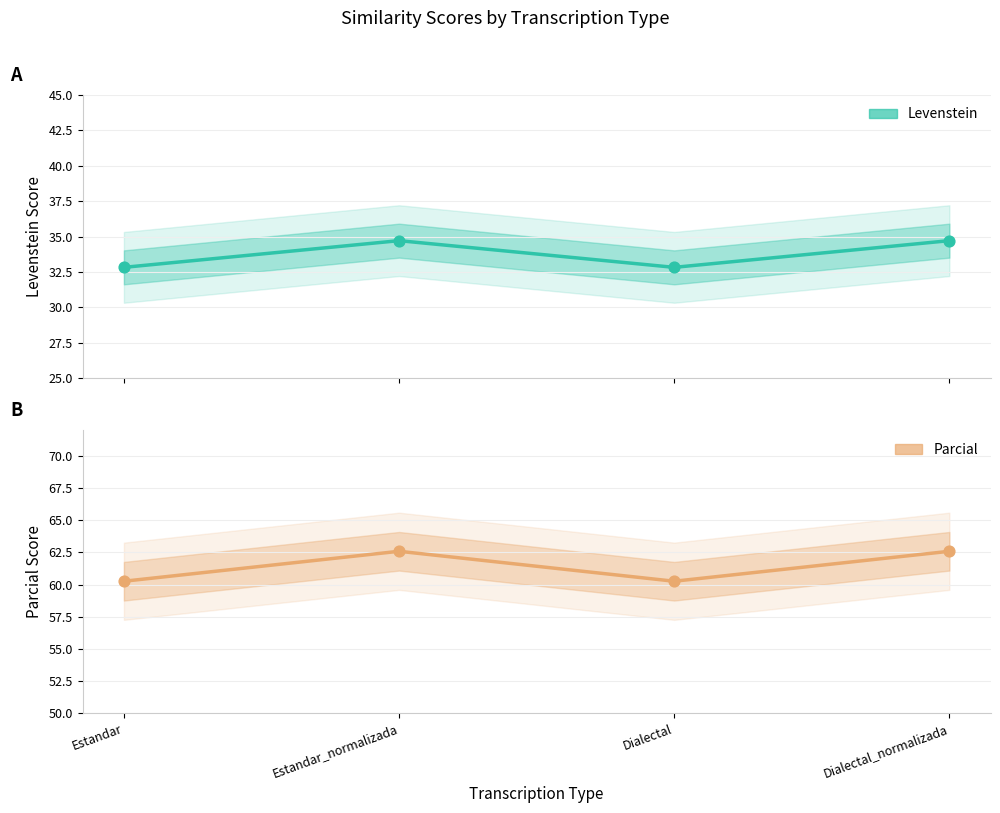

At how many categories does at least one series exceed 47?

4